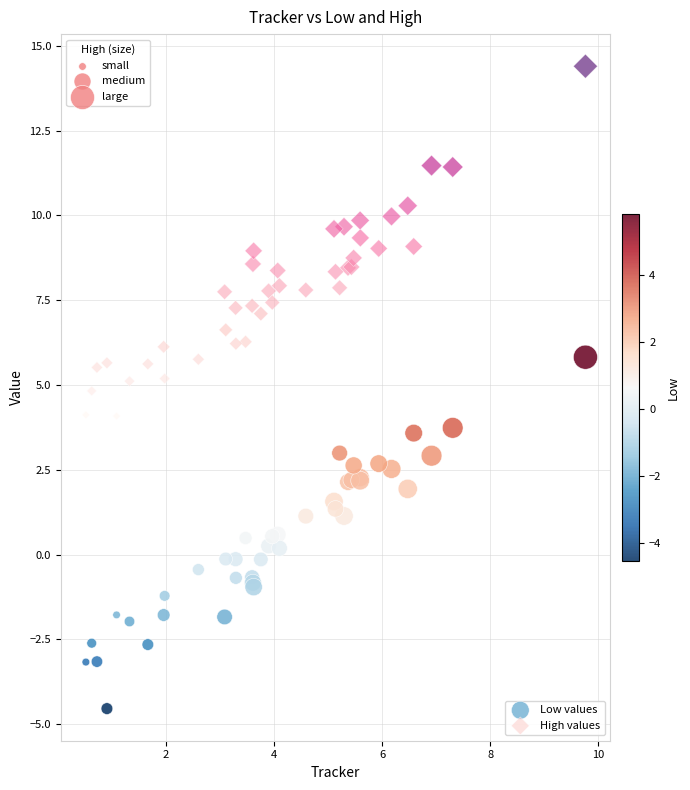

What are all the series names shown in the legend?

Low values, High values